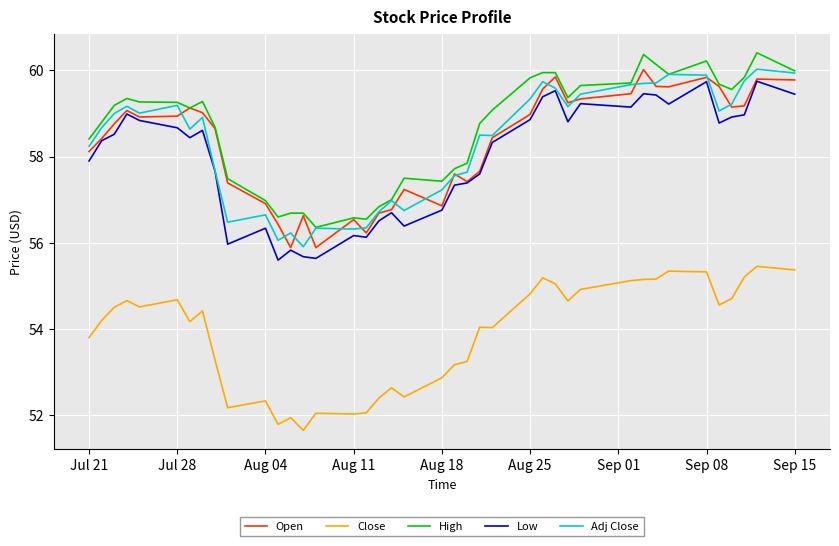

What is the minimum value for Open?

55.9